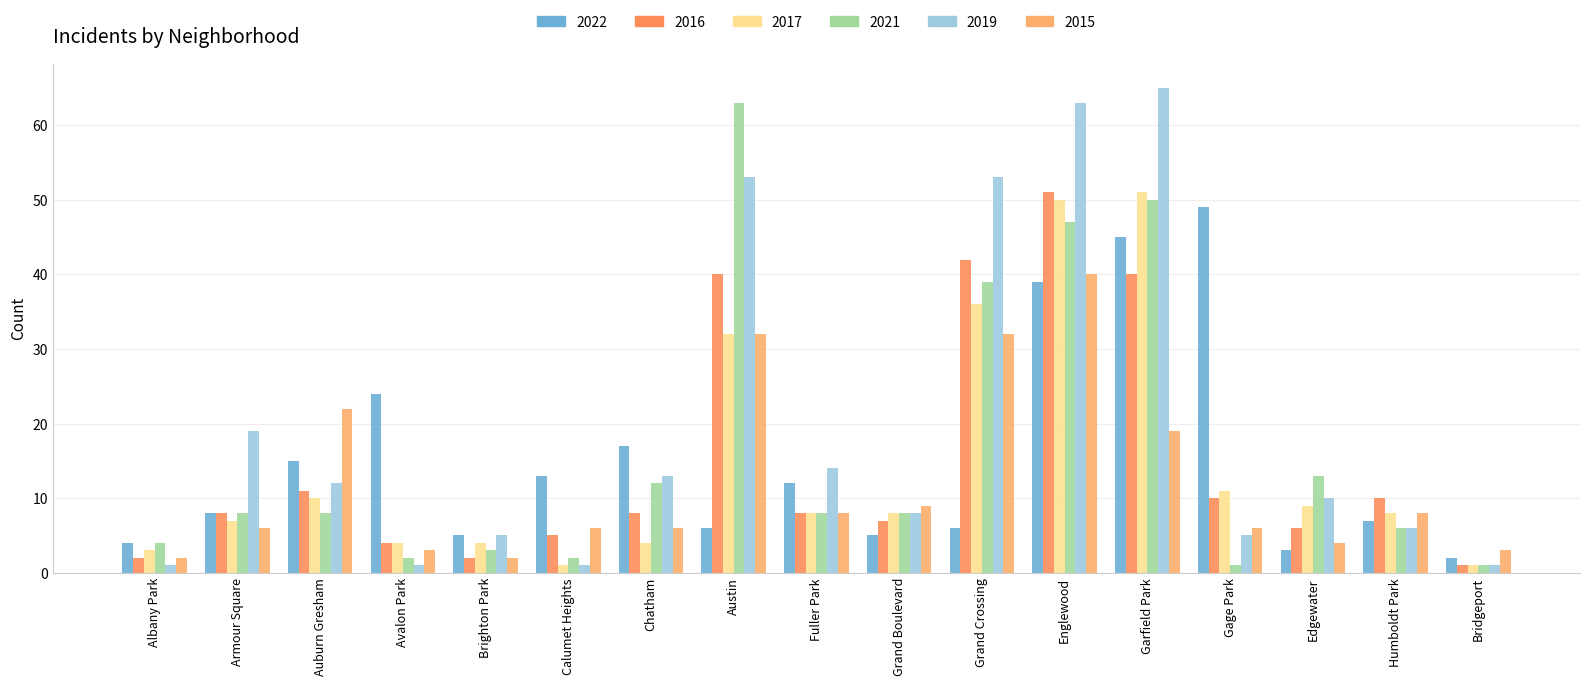

At which category does the chart reach its minimum across all series?

Bridgeport